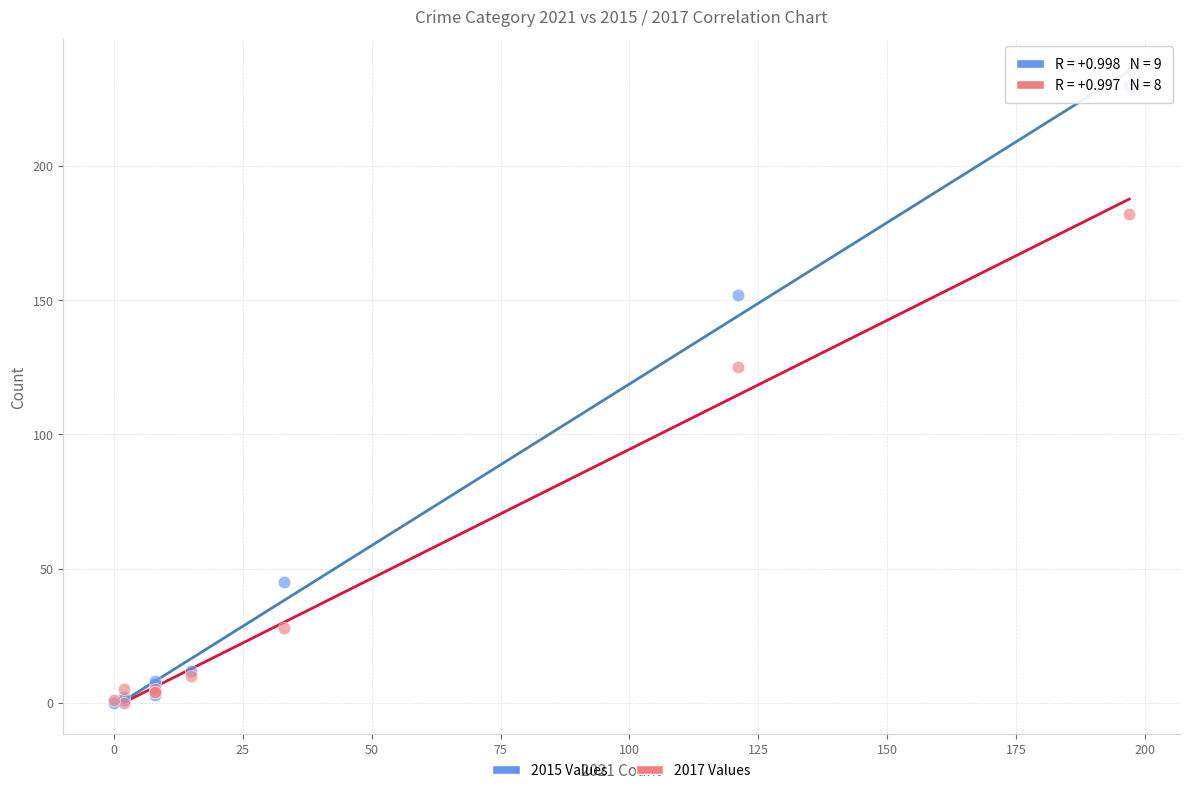

What are all the series names shown in the legend?

2015 Values, 2017 Values